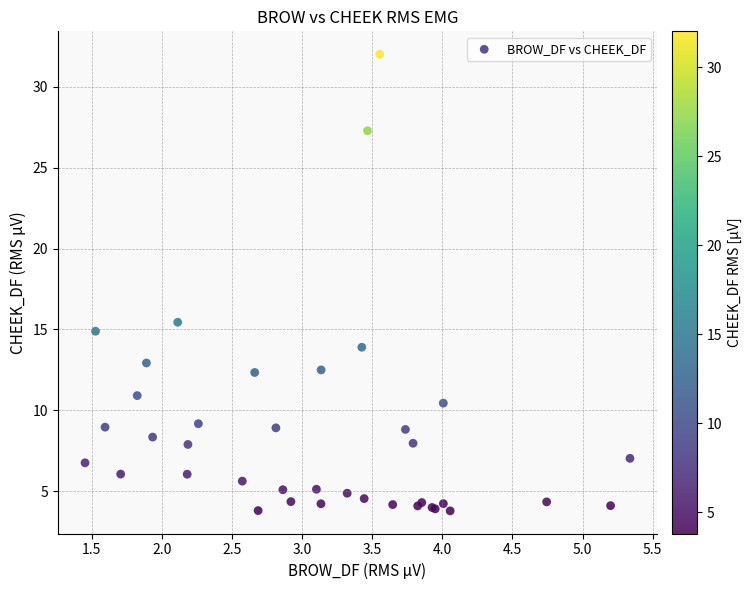

What Y value in the scatter plot is closest to 17?

15.4